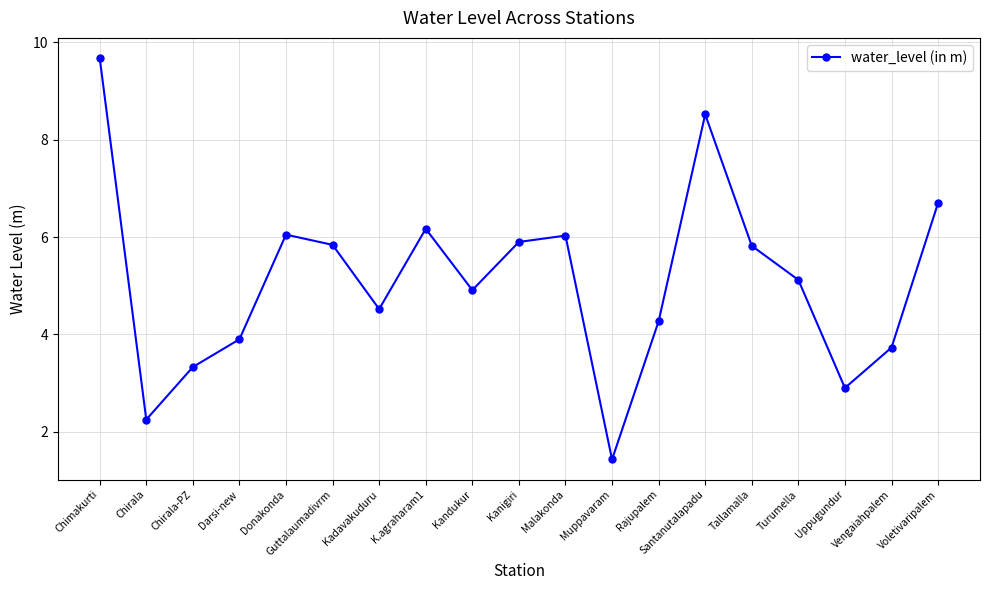

Where is the first local minimum?

Chirala